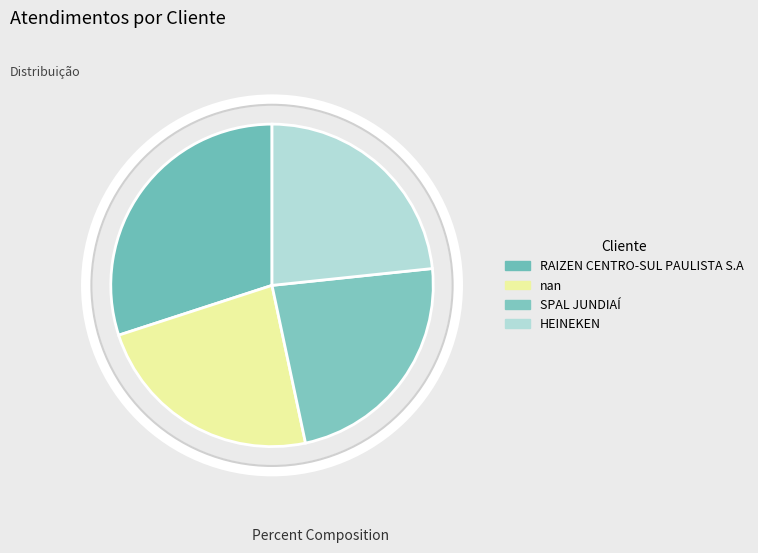

How many slices are in this pie chart?

4